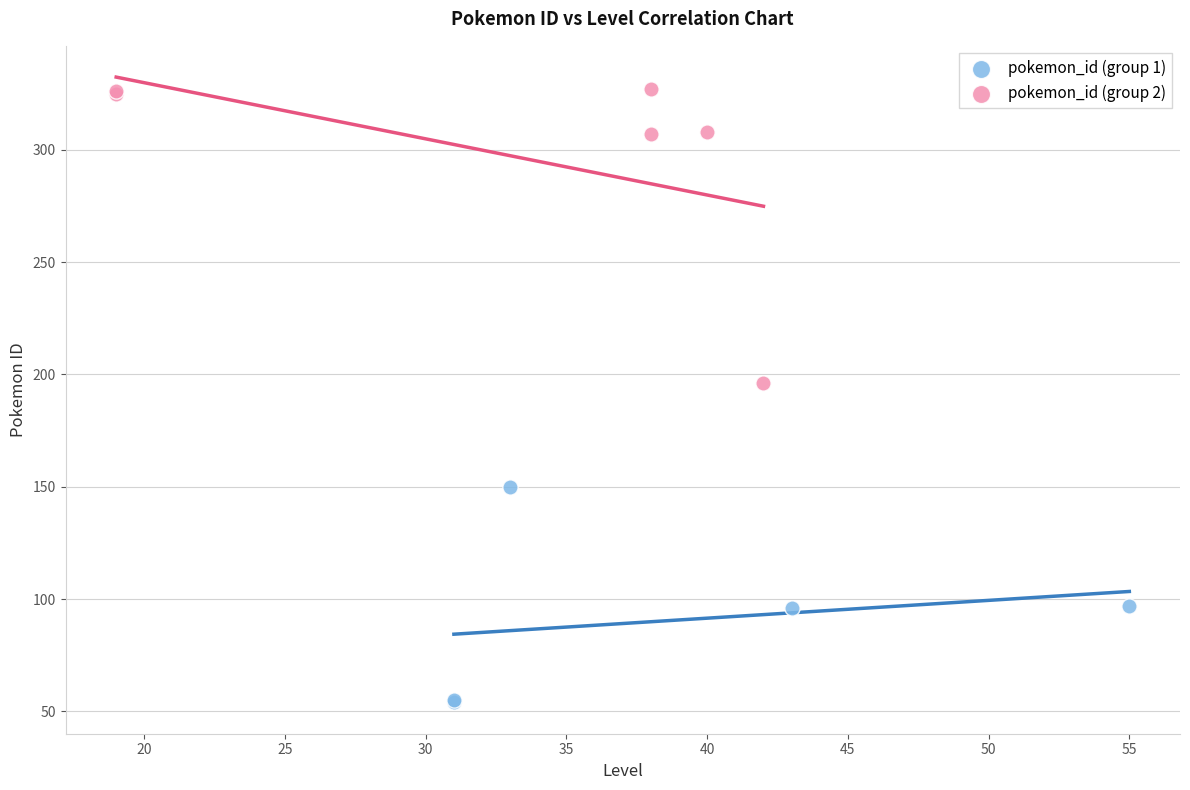

Which series has the widest spread of Y values?

pokemon_id (group 2)